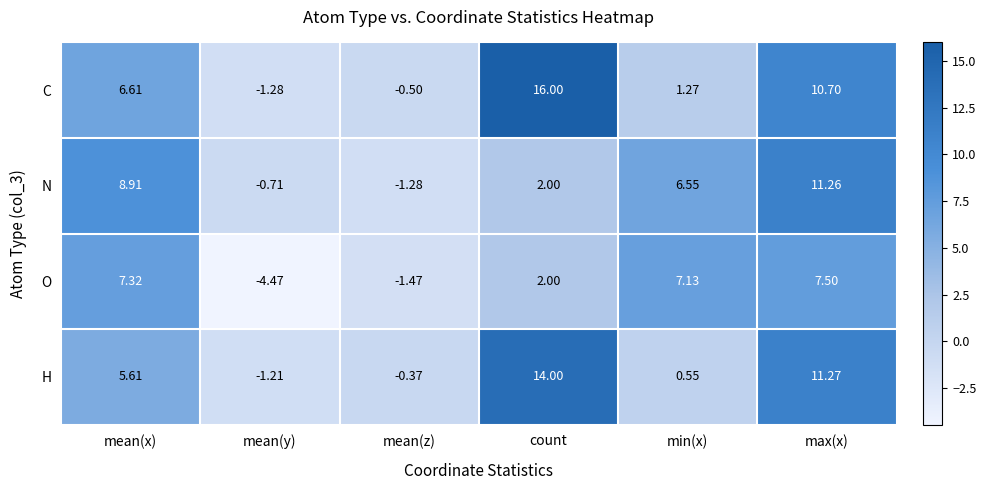

At mean(y), list the series in order from largest to smallest.

N, H, C, O